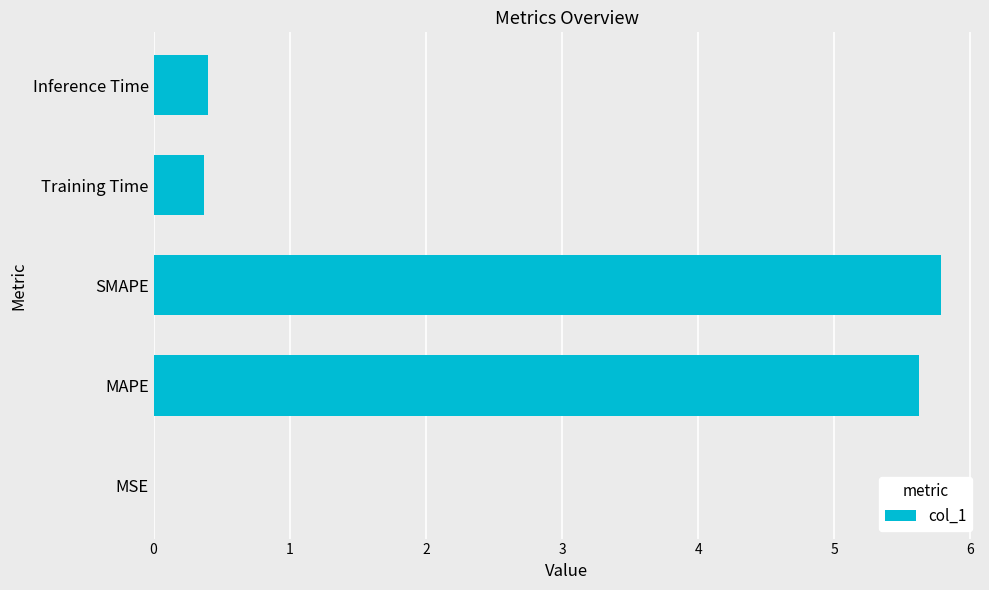

Between MAPE and SMAPE, which is larger?

SMAPE